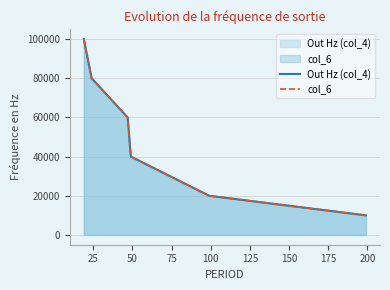

The col_6 series shows 80000 at 25. True or false?

True